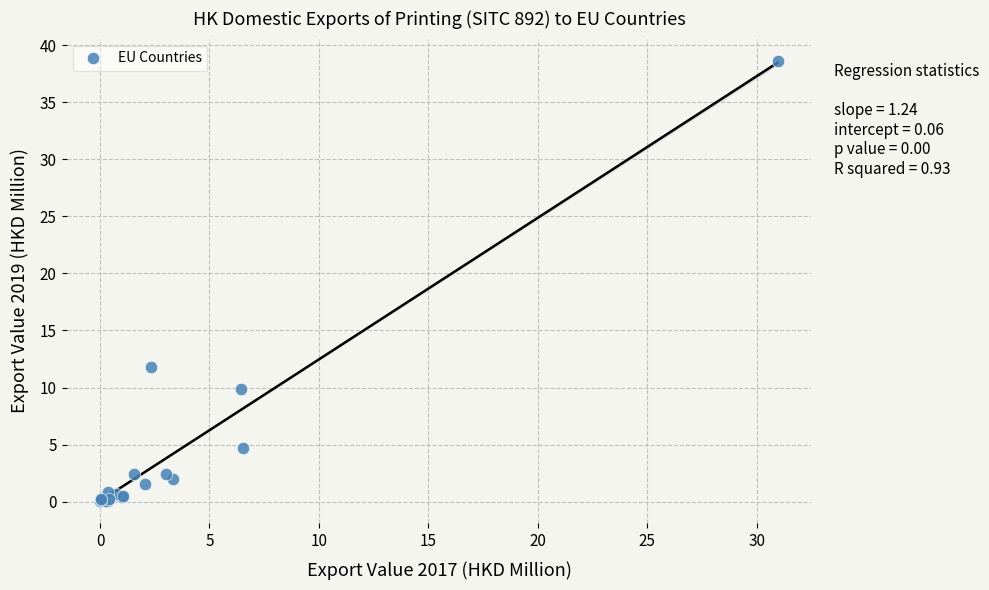

What Y value in the scatter plot is closest to 19?

11.8